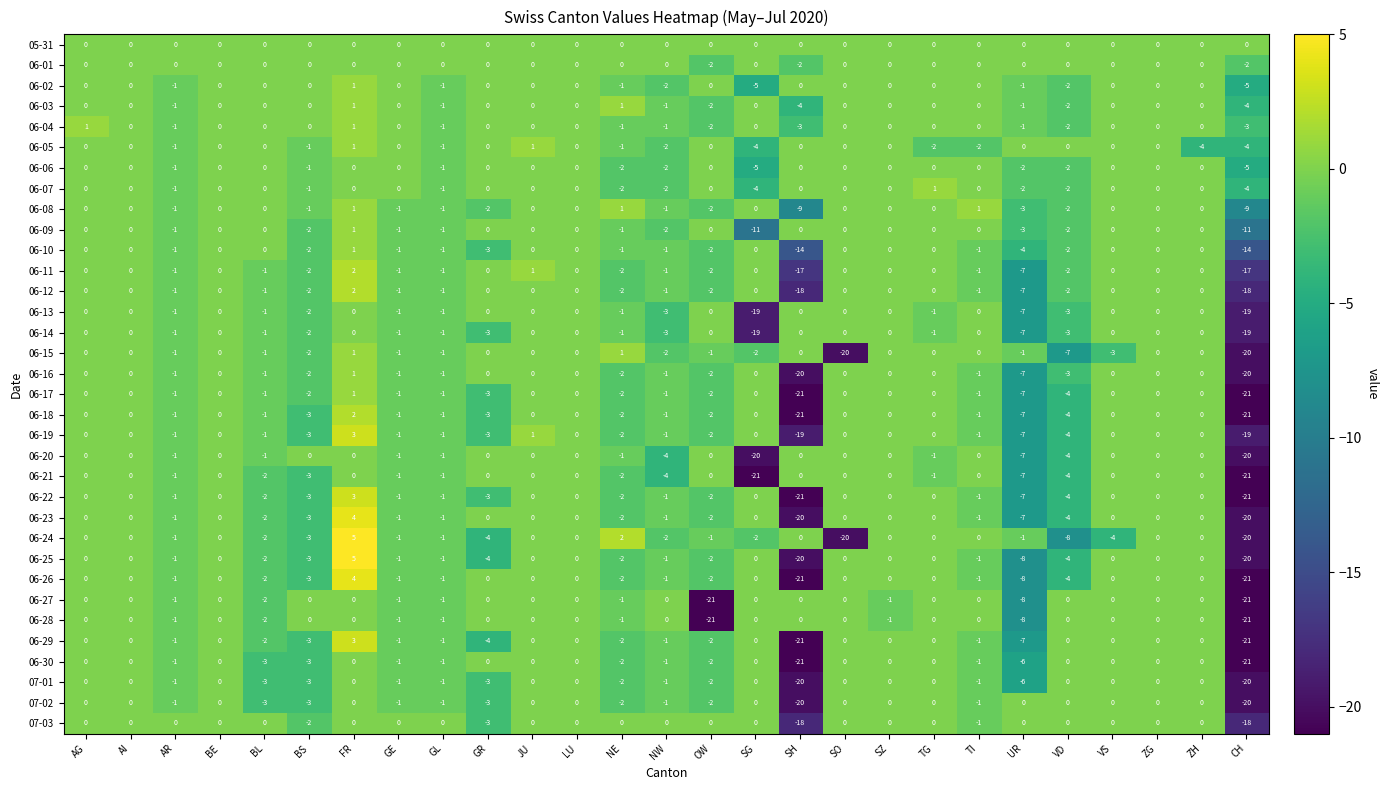

Is it true that 06-27 equals -1 at NE?

True